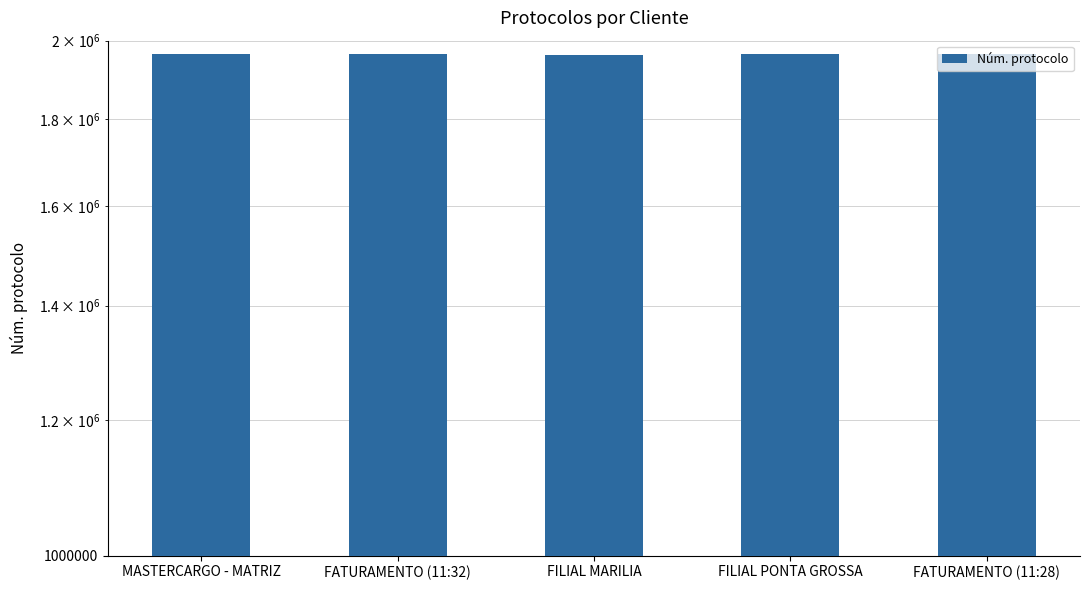

Reading left to right, list all the values displayed in this chart.

1963301	1963344	1963092	1963230	1963343